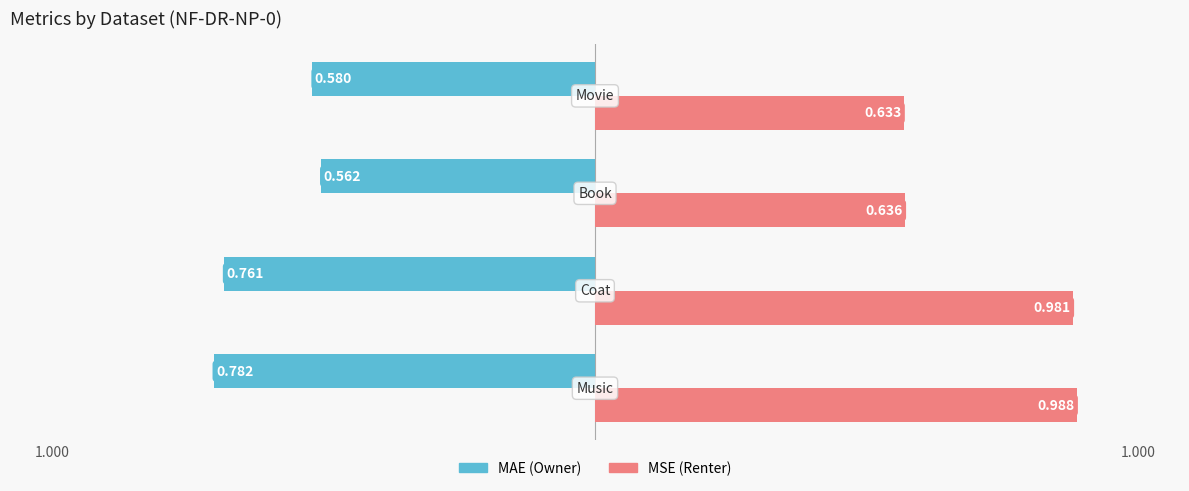

Which series has the largest range (max minus min)?

MSE (Renter)